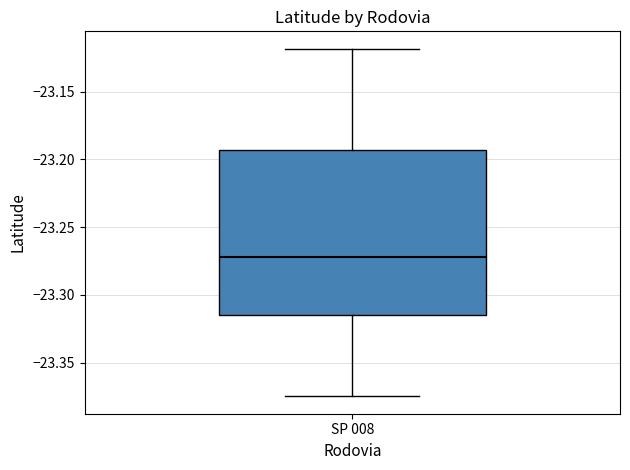

Where is the upper edge of the box for SP 008 on the y-axis? The values are not printed on the chart, so give them approximately, as read against the axis.

-23.195